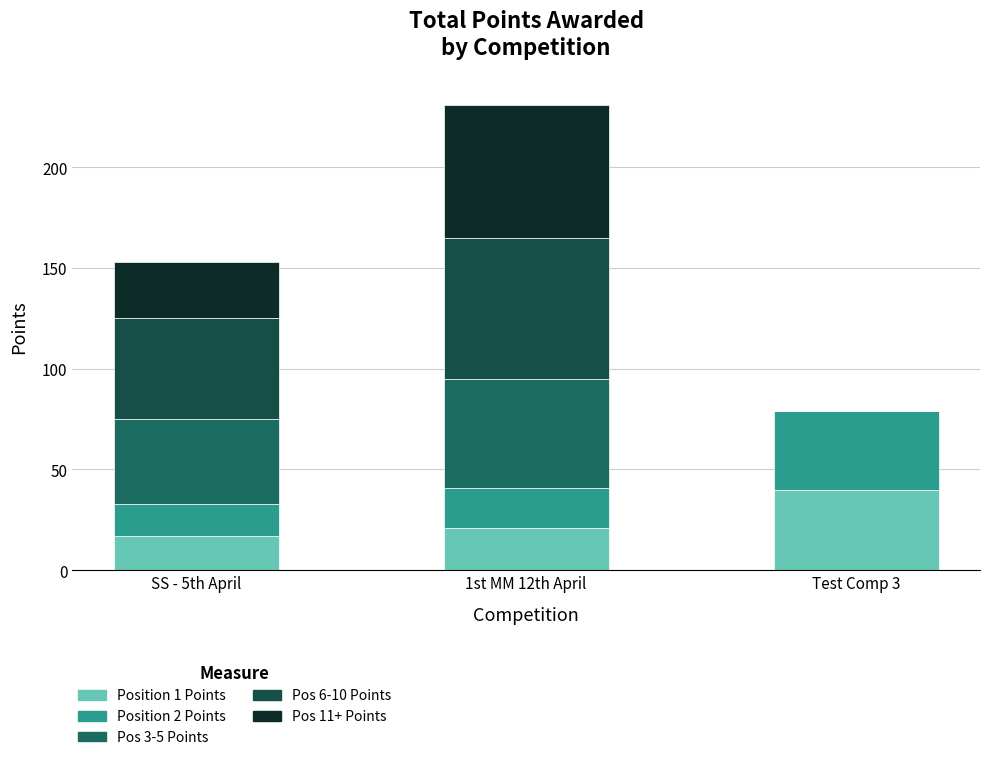

Are the bars grouped side by side (vs. stacked)?

No